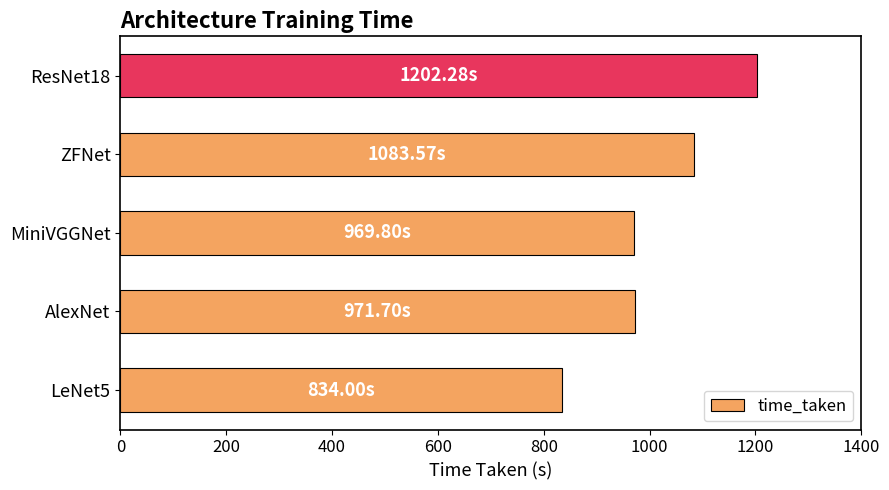

Between LeNet5 and AlexNet, which is larger?

AlexNet